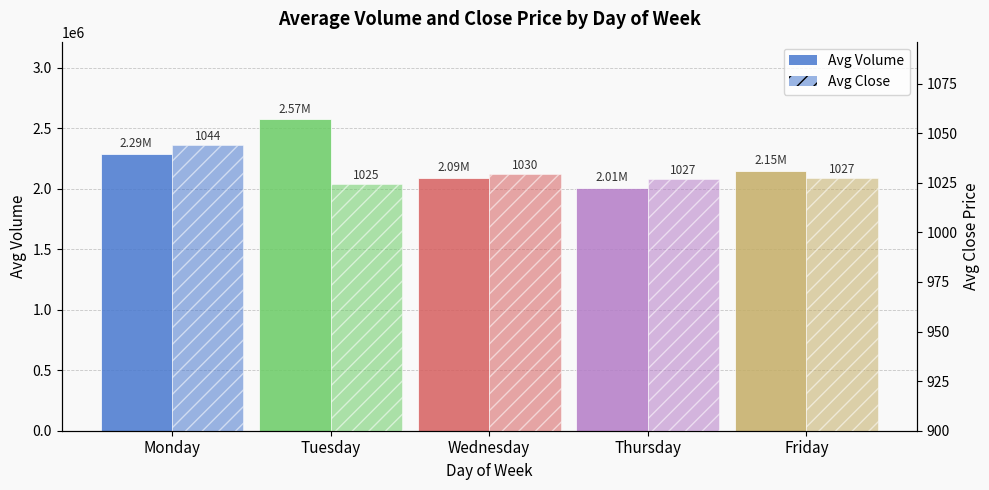

What is the difference between the highest and lowest values at Tuesday?

2569924.5